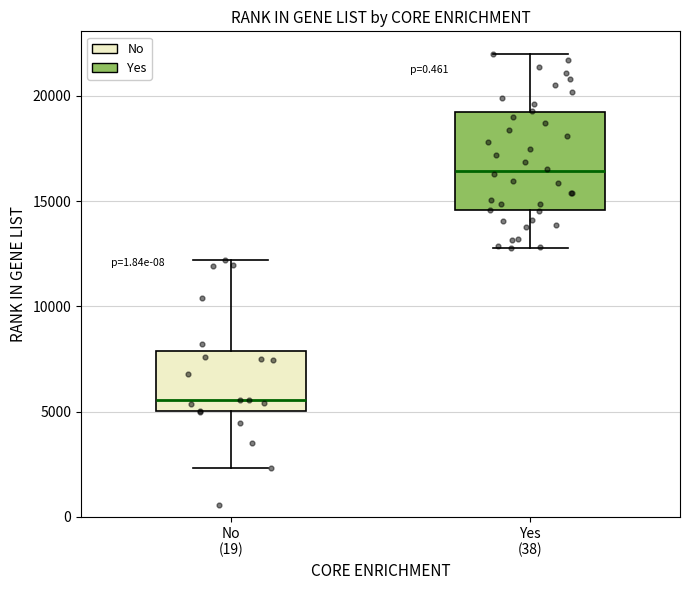

Which box's median line is the lowest?

No (19)